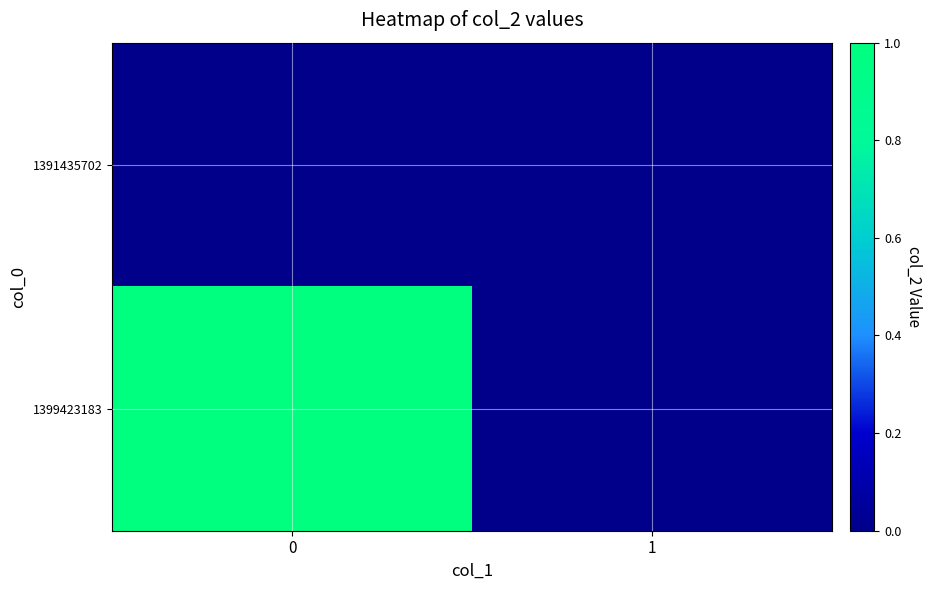

Reading left to right, what are all the values shown in this chart?

1391435702: 0=0	1=0
1399423183: 0=1	1=0